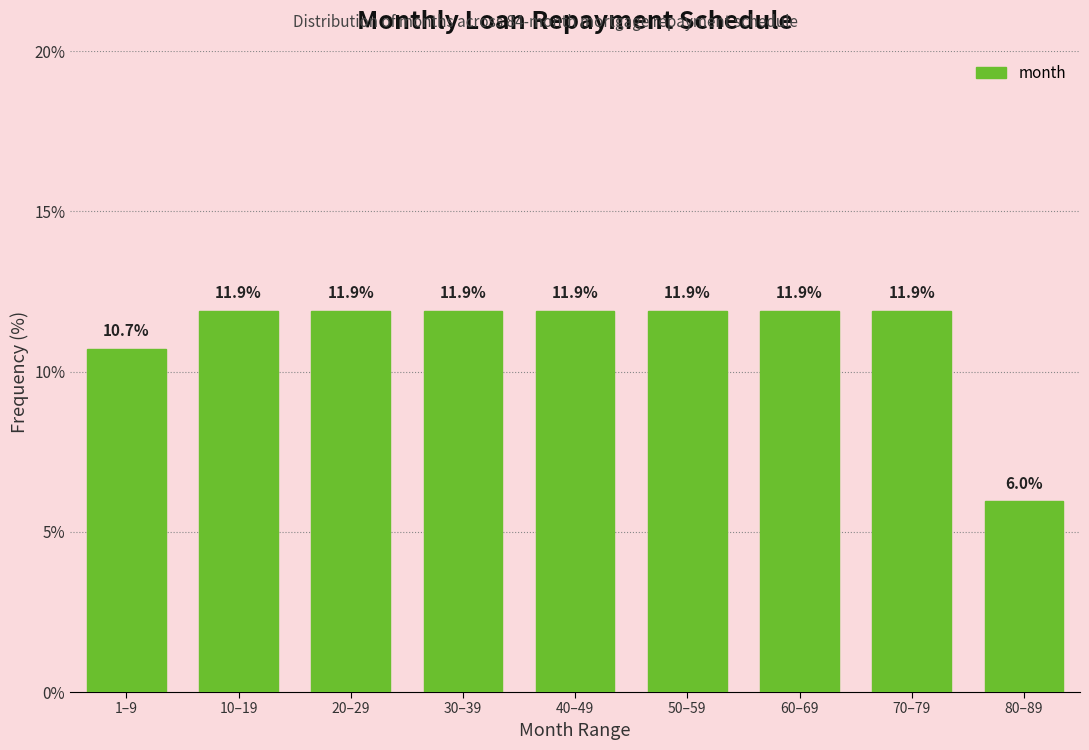

Reading right to left, transcribe all the data shown in this chart.

6.0	11.9	11.9	11.9	11.9	11.9	11.9	11.9	10.7